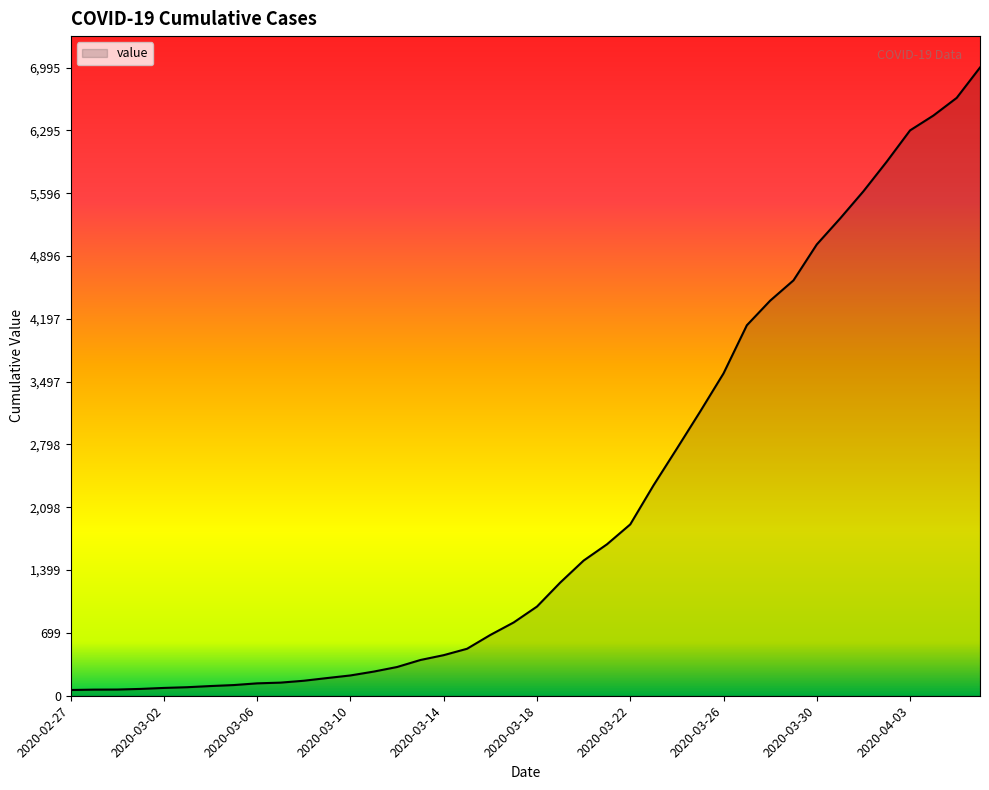

What is the difference between the maximum and minimum values?

6931